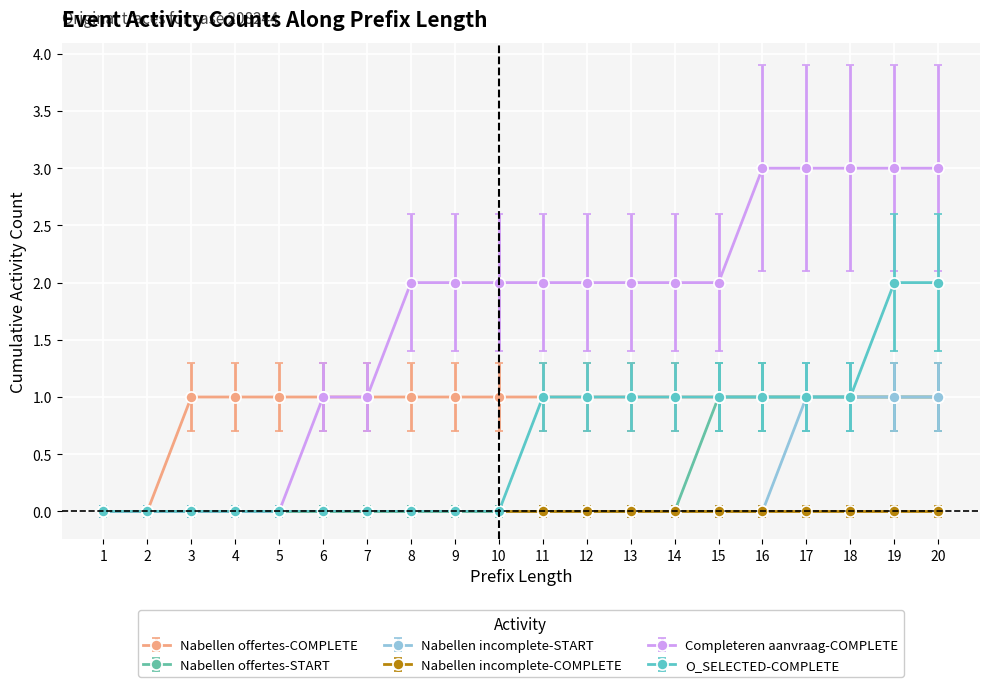

Is it true that Completeren aanvraag-COMPLETE equals 2 at 8?

True